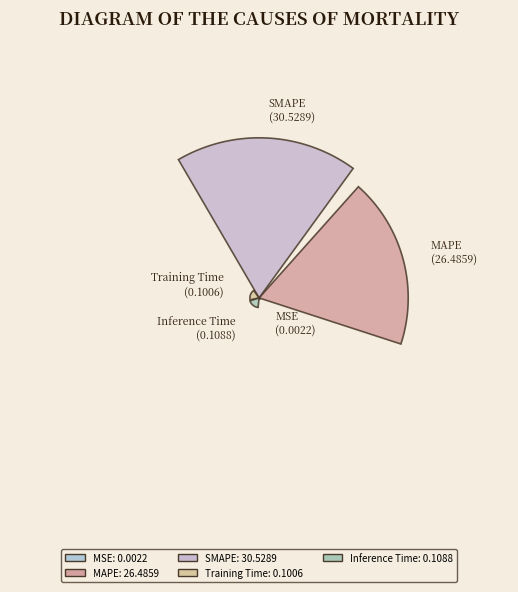

How many segments does this pie chart have?

5